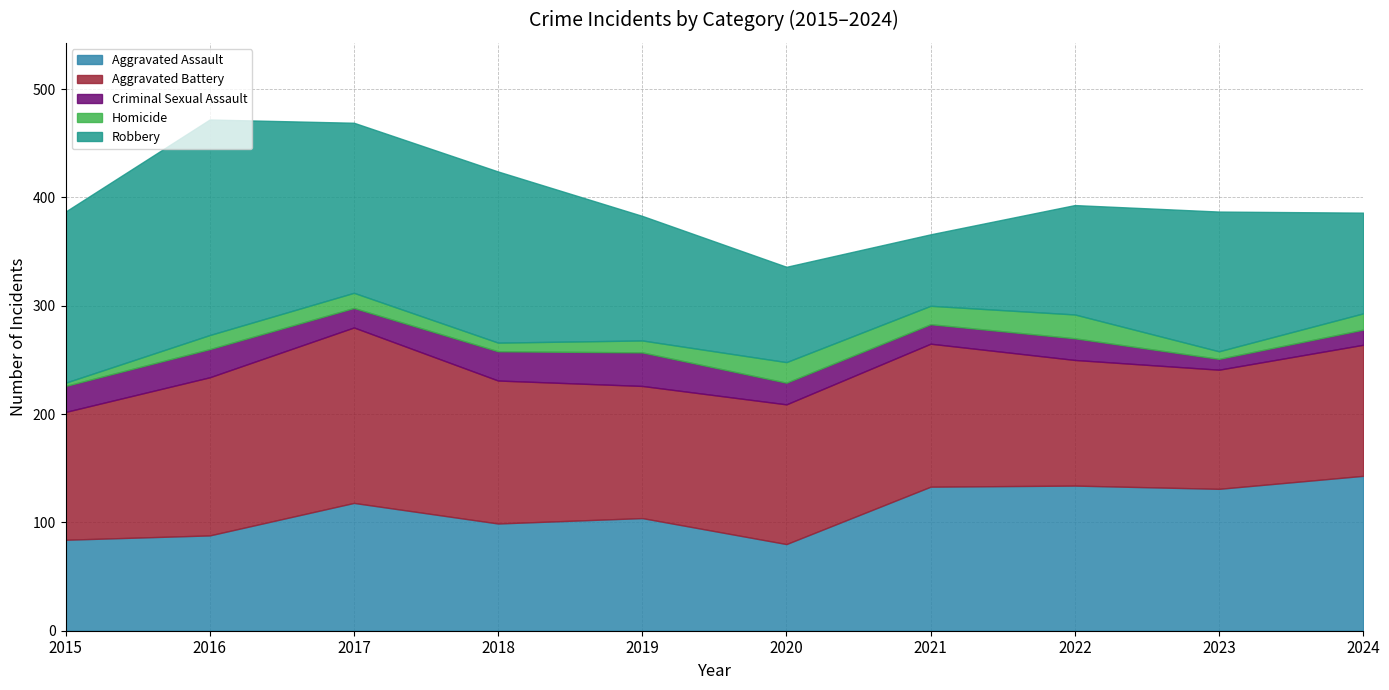

The Criminal Sexual Assault series shows 14 at 2024. True or false?

True